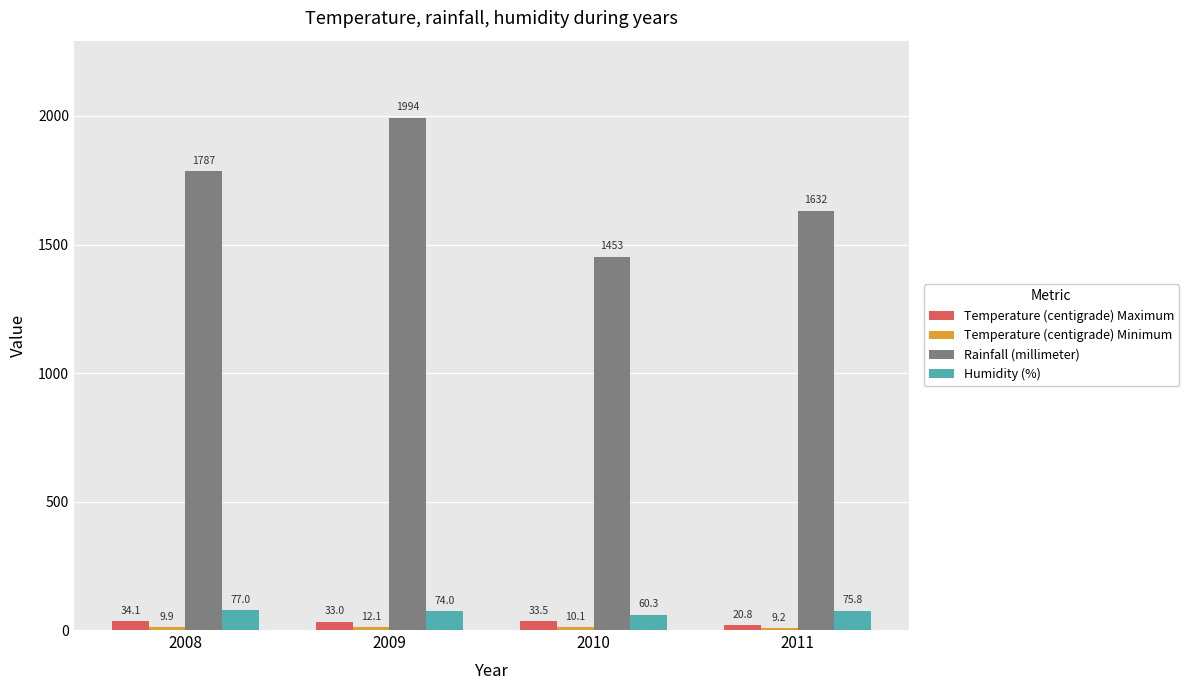

What is the difference between the second highest and second lowest values in the Humidity (%) series?

1.8